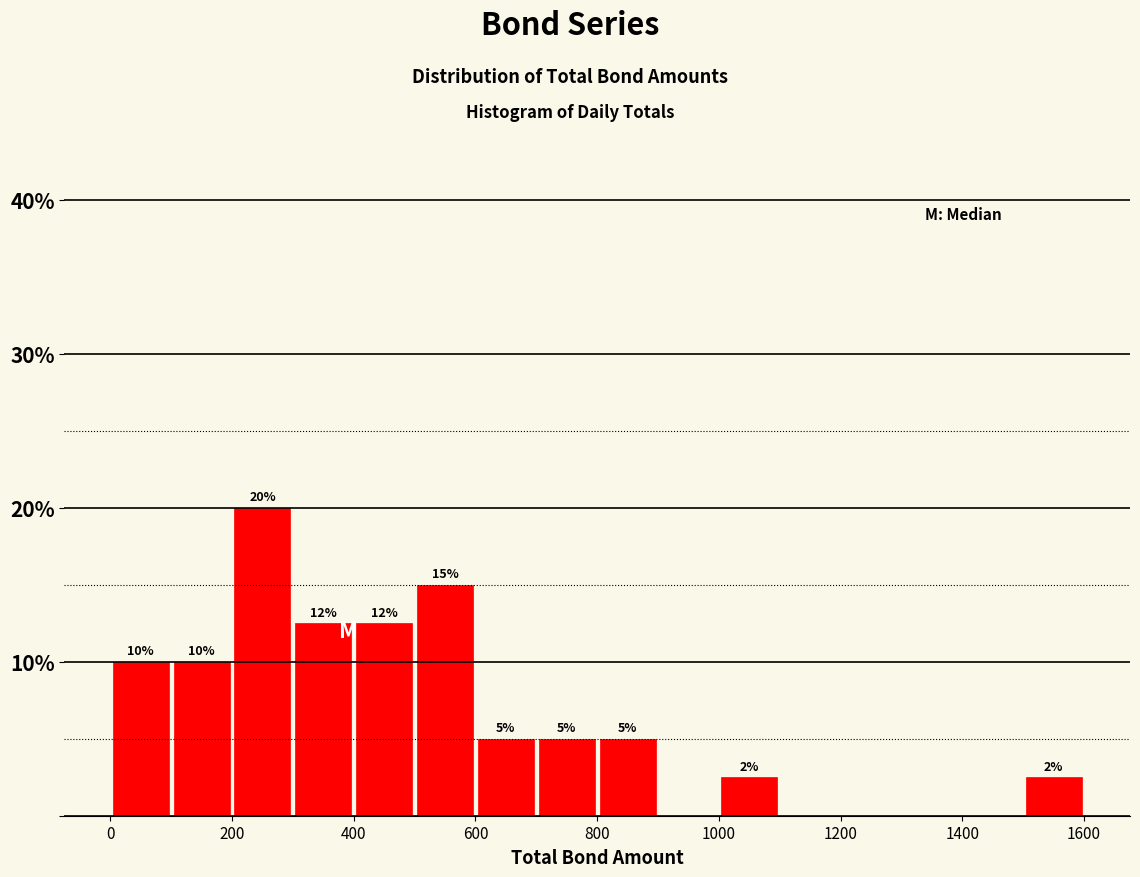

Over which range of the x-axis is the bar tallest?

200 to 300